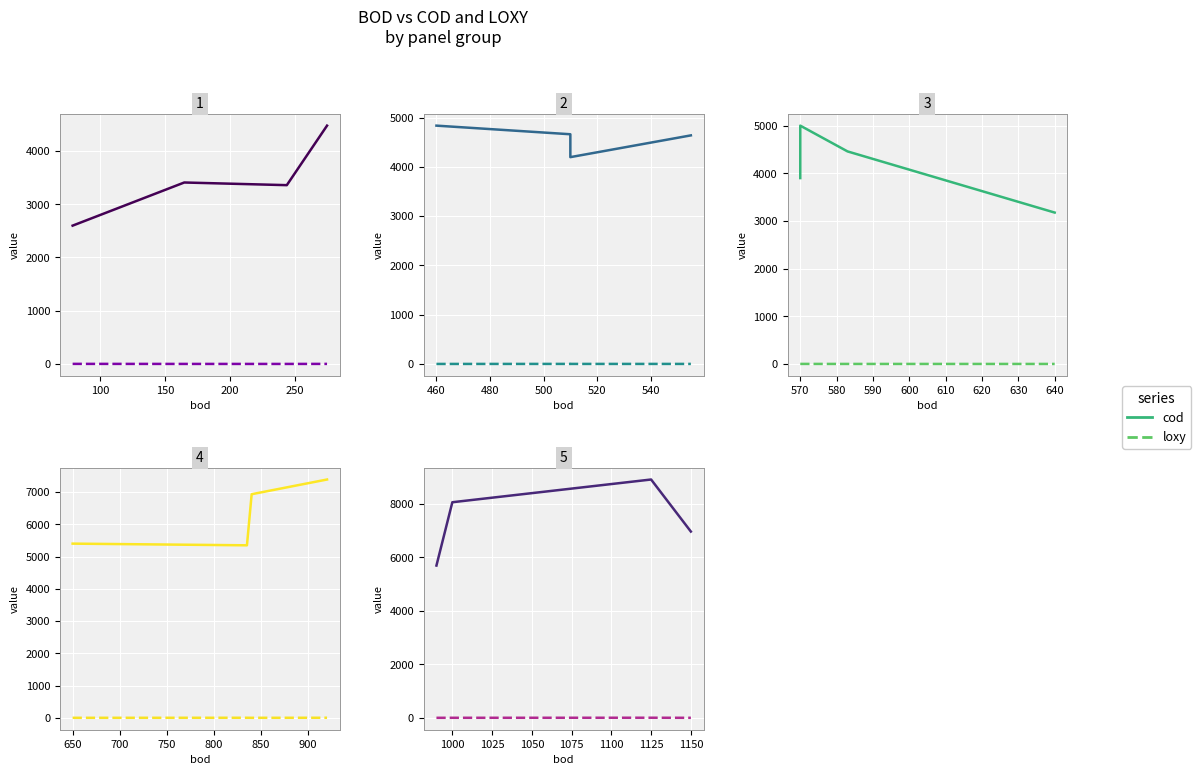

The loxy series shows 1.6 at 1000. True or false?

True